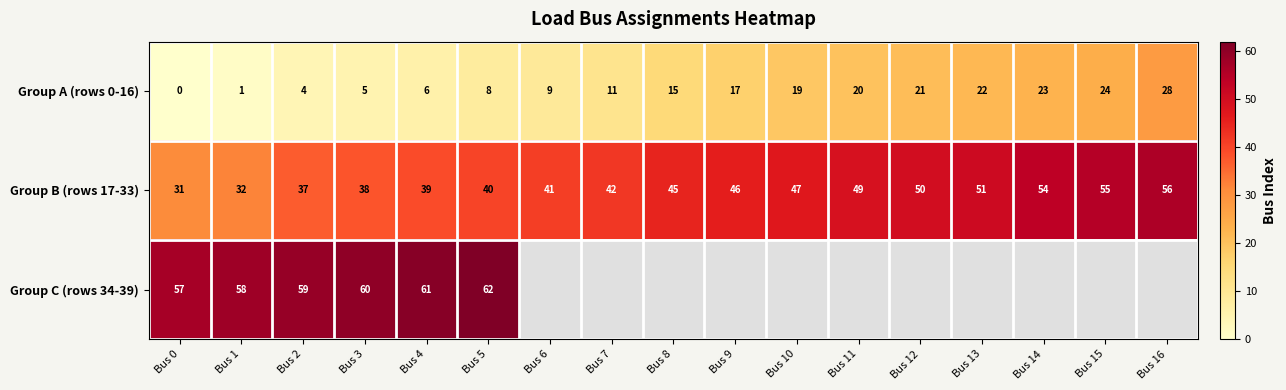

Count the number of data series in this chart.

3